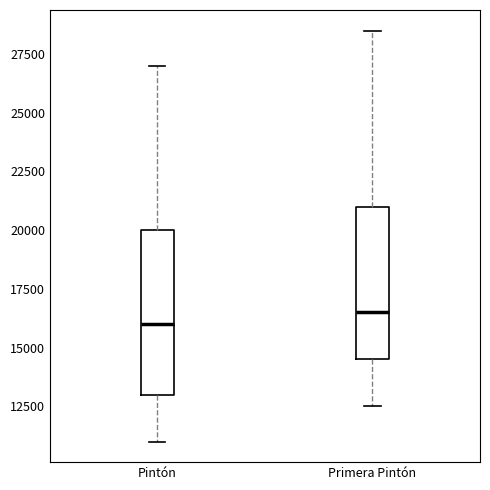

Which box has the highest median line?

Primera Pintón